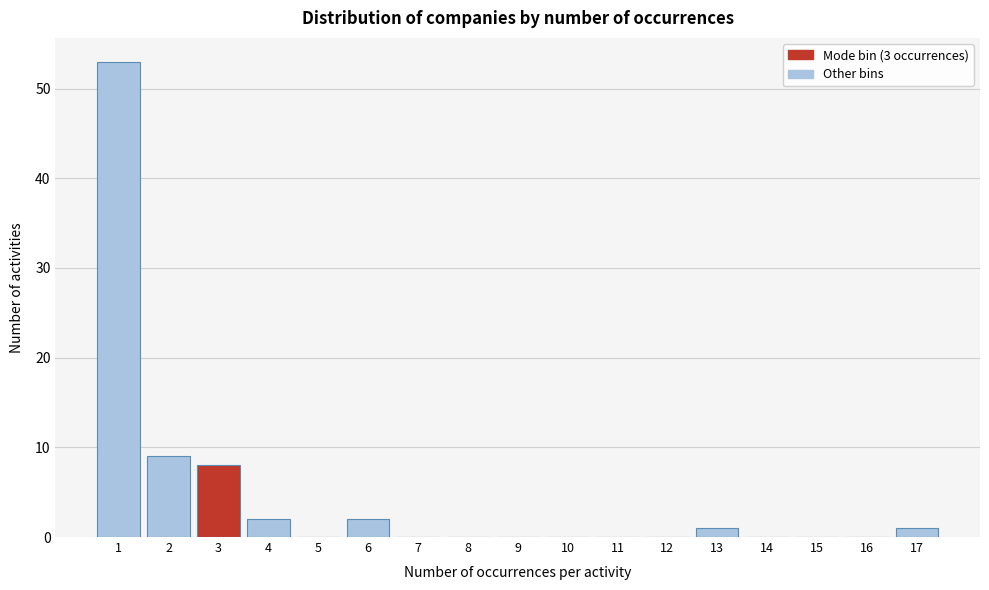

Reading right to left, what are all the values shown in this chart?

17=1	16=0	15=0	14=0	13=1	12=0	11=0	10=0	9=0	8=0	7=0	6=2	5=0	4=2	3=8	2=9	1=53